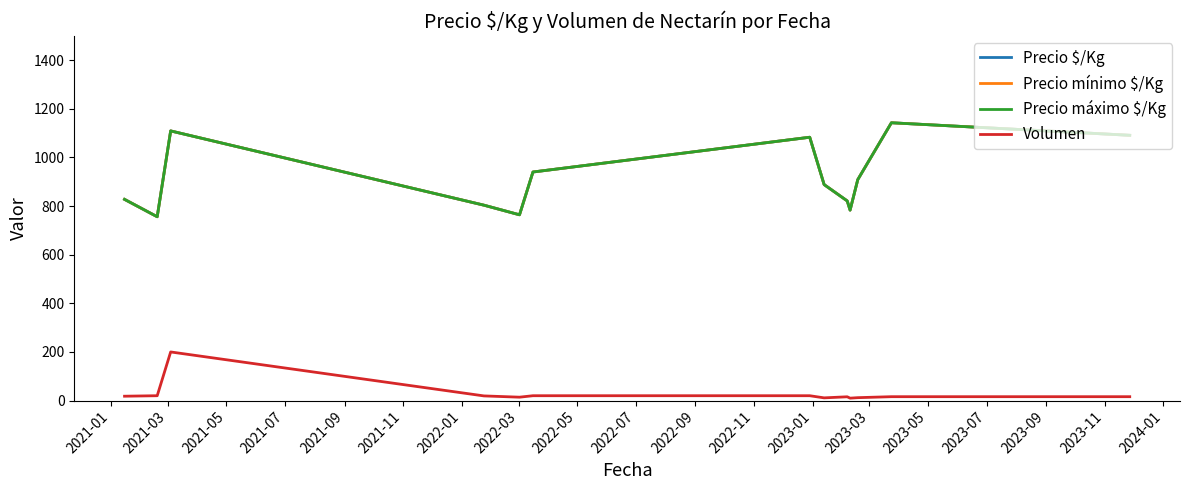

Does the chart display data point markers on the line(s)?

No